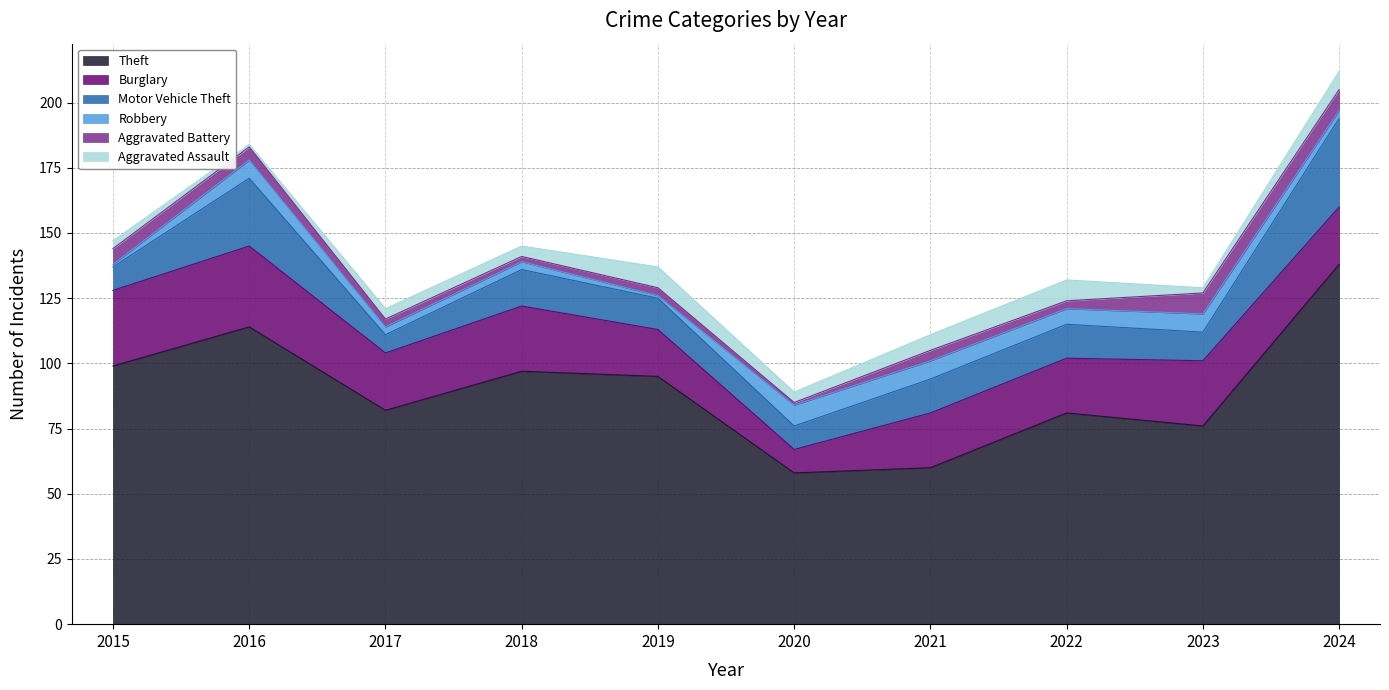

Reading right to left, extract all data points from this chart.

Theft: 2024=138	2023=76	2022=81	2021=60	2020=58	2019=95	2018=97	2017=82	2016=114	2015=99
Burglary: 2024=22	2023=25	2022=21	2021=21	2020=9	2019=18	2018=25	2017=22	2016=31	2015=29
Motor Vehicle Theft: 2024=34	2023=11	2022=13	2021=13	2020=9	2019=12	2018=14	2017=7	2016=26	2015=9
Robbery: 2024=3	2023=7	2022=6	2021=7	2020=8	2019=1	2018=3	2017=3	2016=7	2015=1
Aggravated Battery: 2024=8	2023=8	2022=3	2021=4	2020=1	2019=3	2018=2	2017=3	2016=5	2015=6
Aggravated Assault: 2024=7	2023=2	2022=8	2021=6	2020=4	2019=8	2018=4	2017=4	2016=1	2015=3